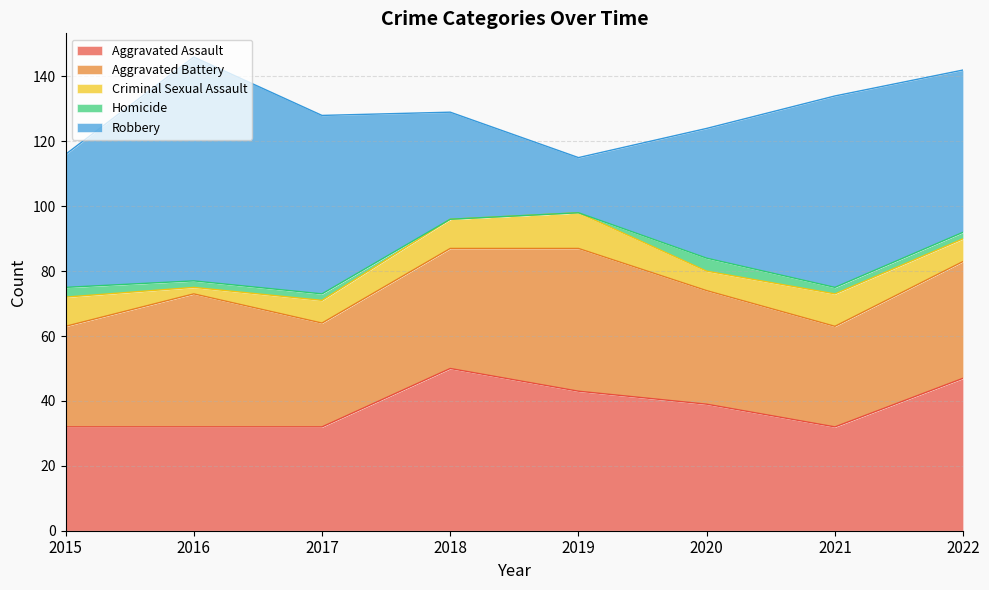

At which category does Homicide reach its first local peak?

2020